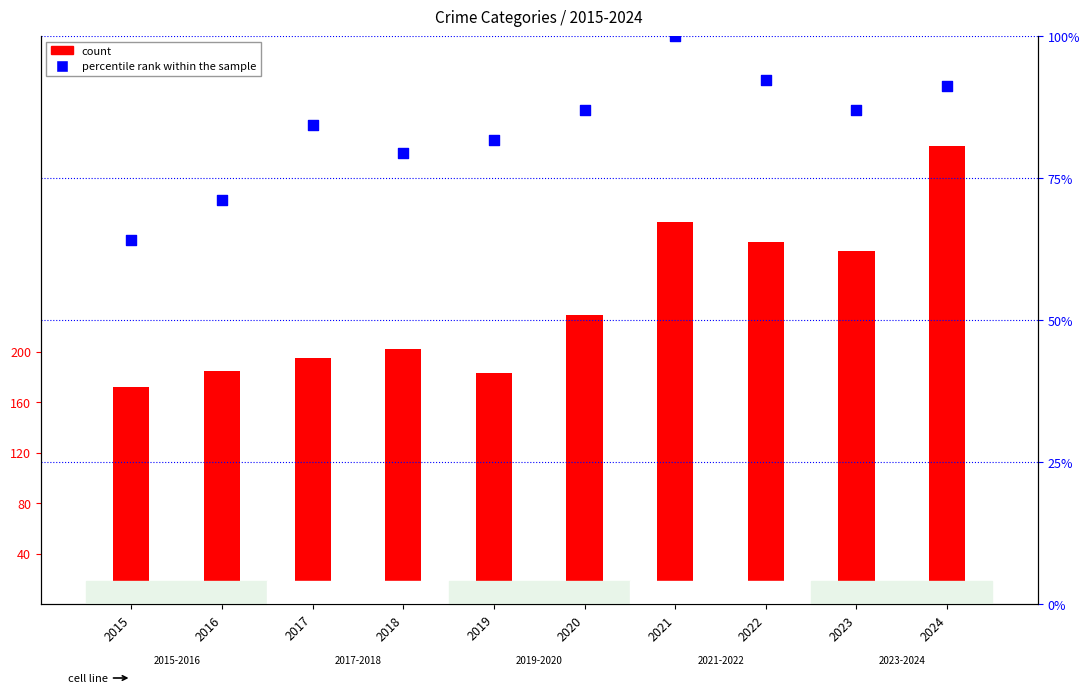

Which series has the widest spread of Y values?

Aggravated Assault